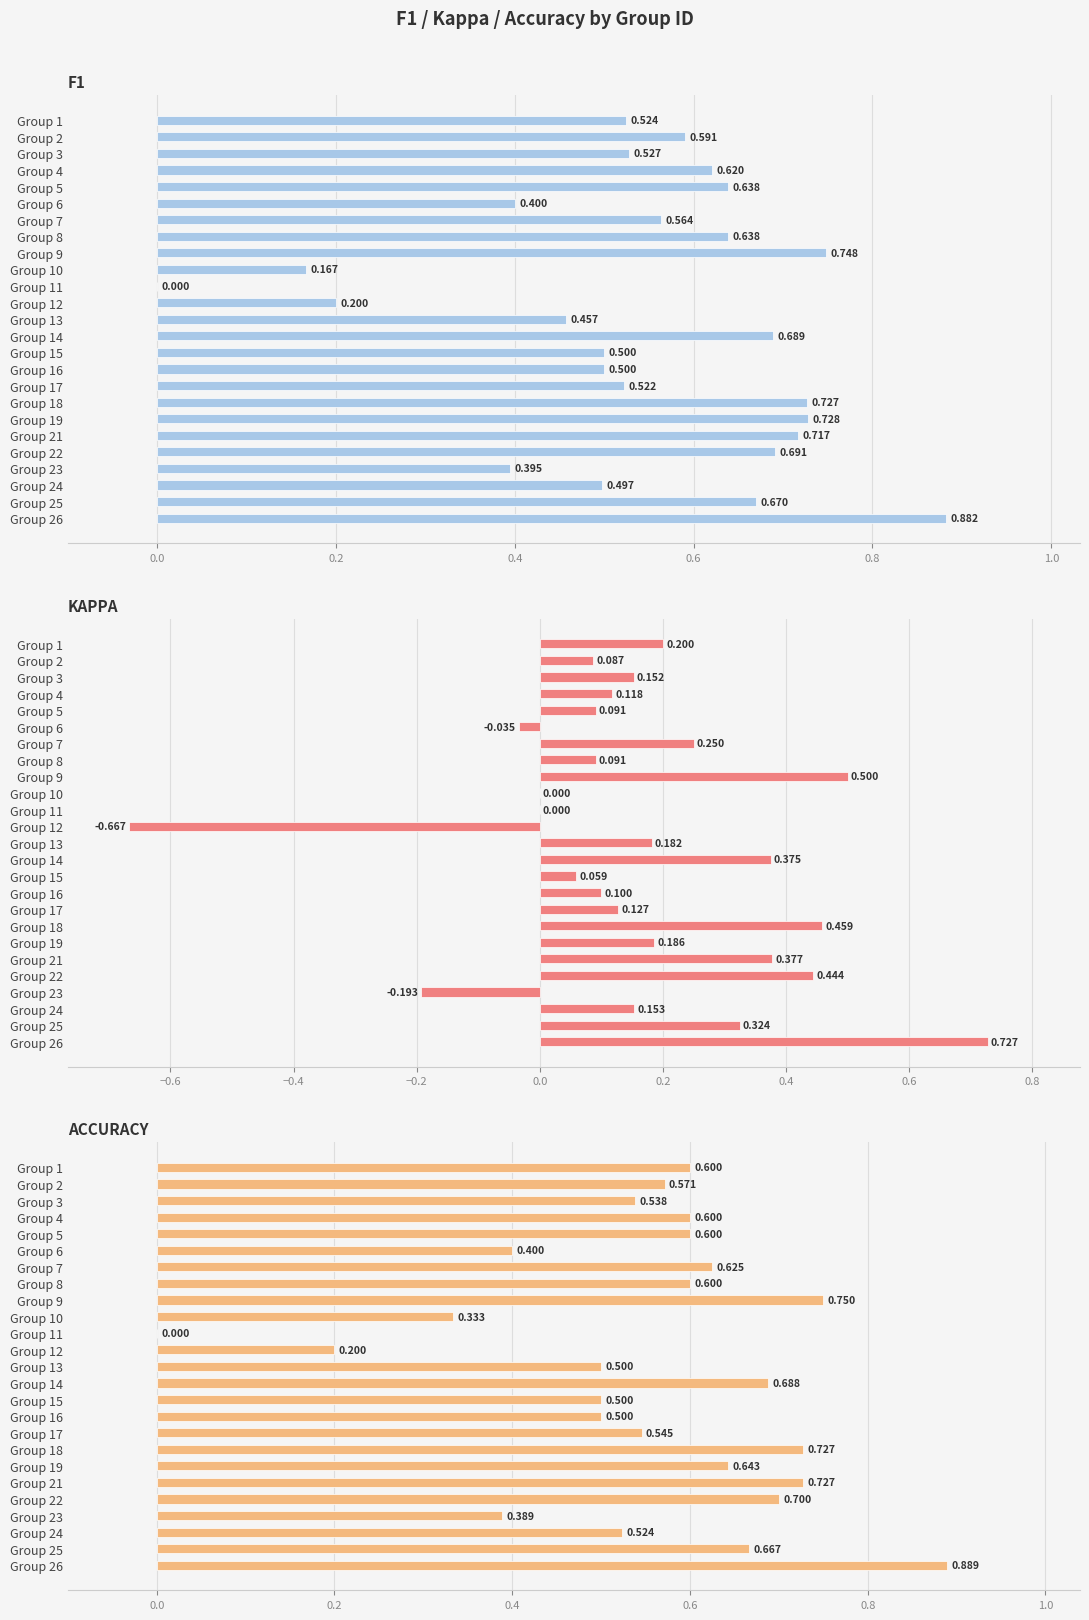

Reading left to right, transcribe all the data shown in this chart.

f1: 0.5	0.6	0.5	0.6	0.6	0.4	0.6	0.6	0.7	0.2	0.0	0.2	0.5	0.7	0.5	0.5	0.5	0.7	0.7	0.7	0.7	0.4	0.5	0.7	0.9
kappa: 0.2	0.1	0.2	0.1	0.1	-0.0	0.2	0.1	0.5	0.0	0.0	-0.7	0.2	0.4	0.1	0.1	0.1	0.5	0.2	0.4	0.4	-0.2	0.2	0.3	0.7
accuracy: 0.6	0.6	0.5	0.6	0.6	0.4	0.6	0.6	0.8	0.3	0.0	0.2	0.5	0.7	0.5	0.5	0.5	0.7	0.6	0.7	0.7	0.4	0.5	0.7	0.9